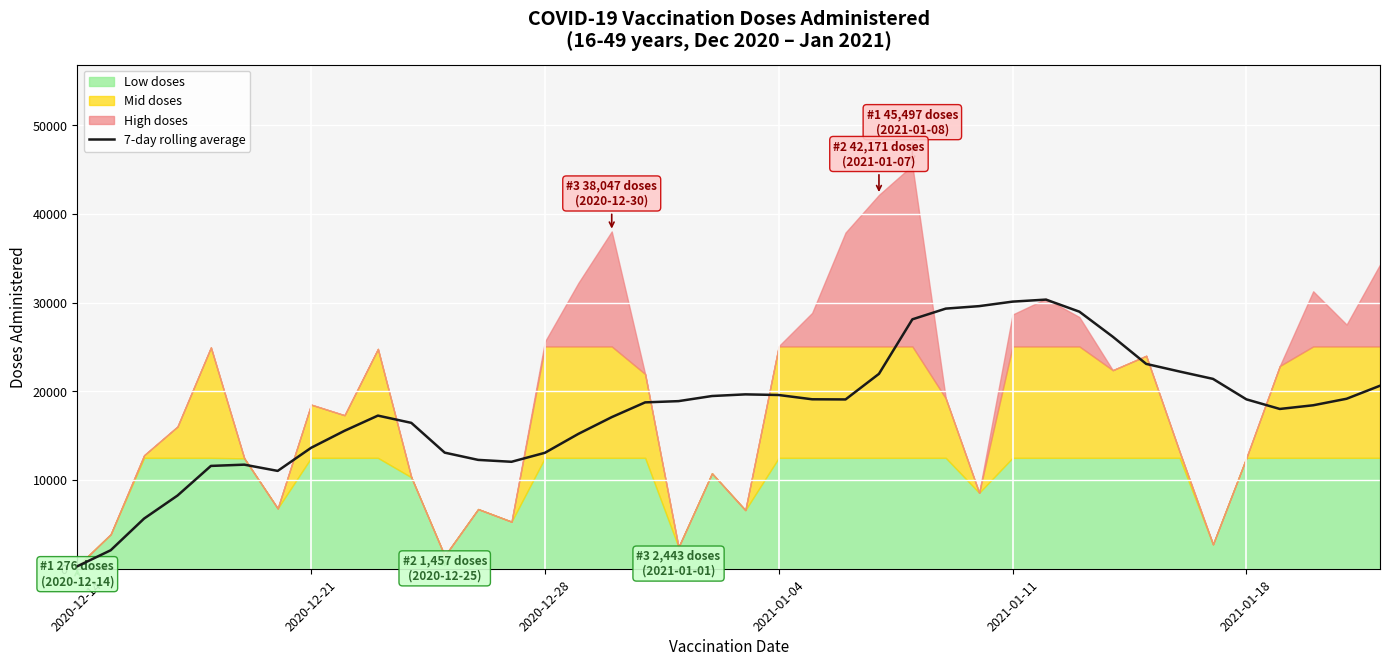

What is the highest value of the 7-day rolling average series?

30360.3